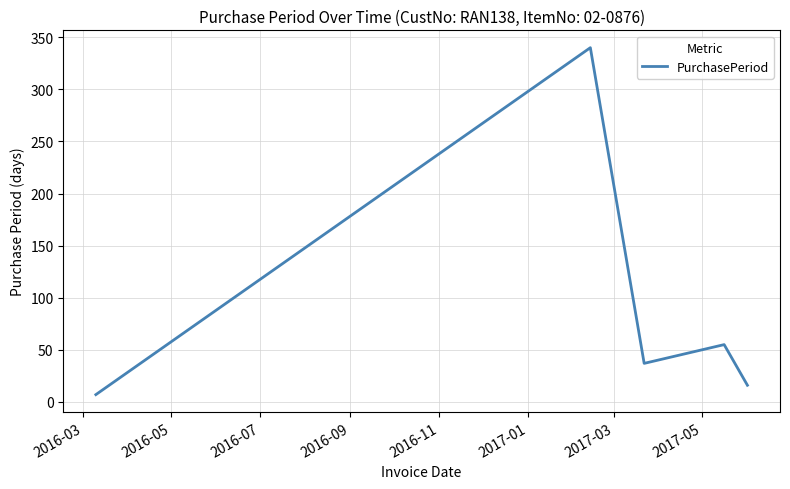

True or false: there are more than 1 points higher than both neighbors.

True